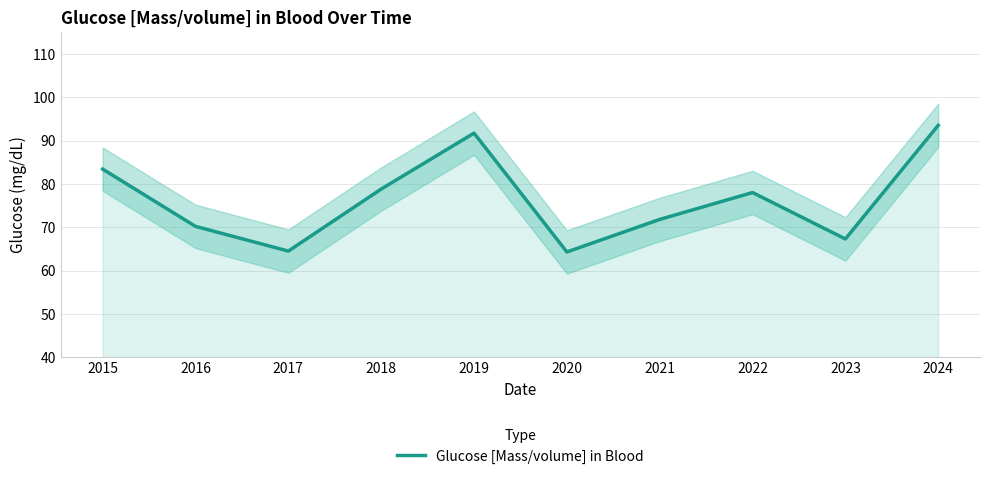

What is the smallest value displayed?

64.3